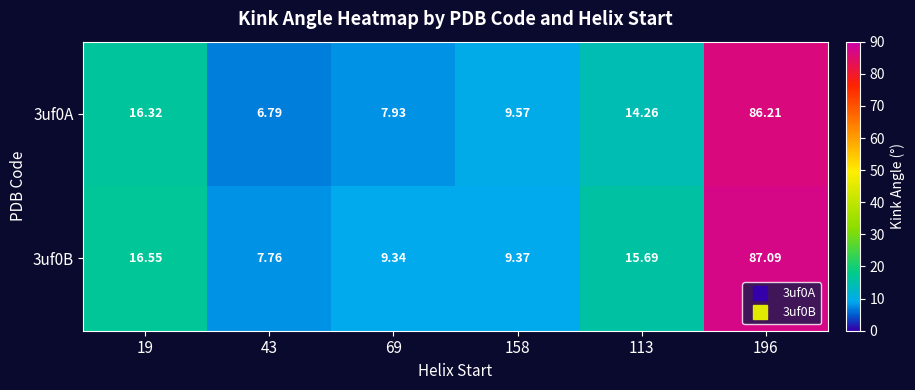

At 69, list the series in order from largest to smallest.

3uf0B, 3uf0A